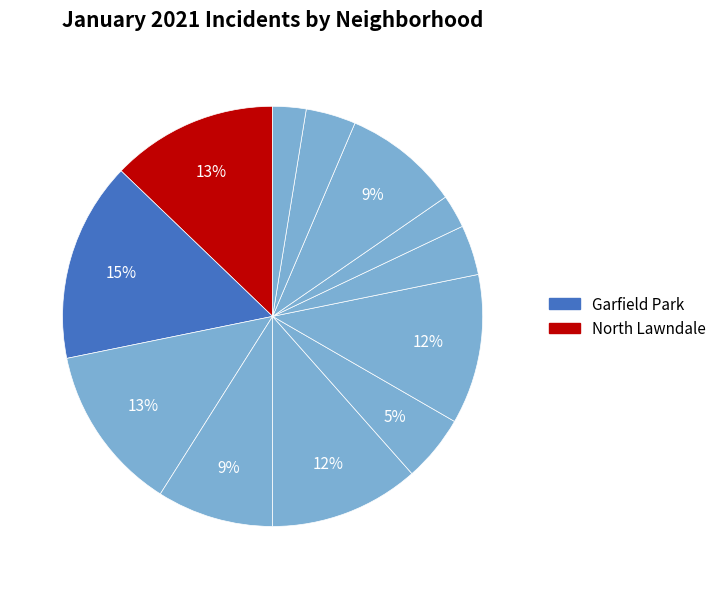

Count the number of slices in the pie.

12